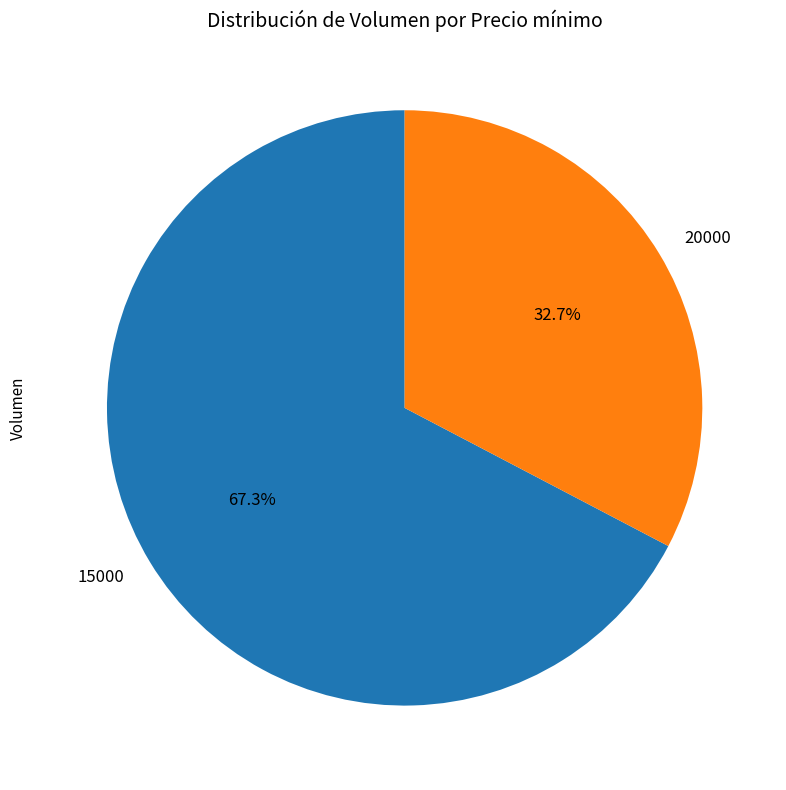

How much of the chart is everything except 15000?

32.7%